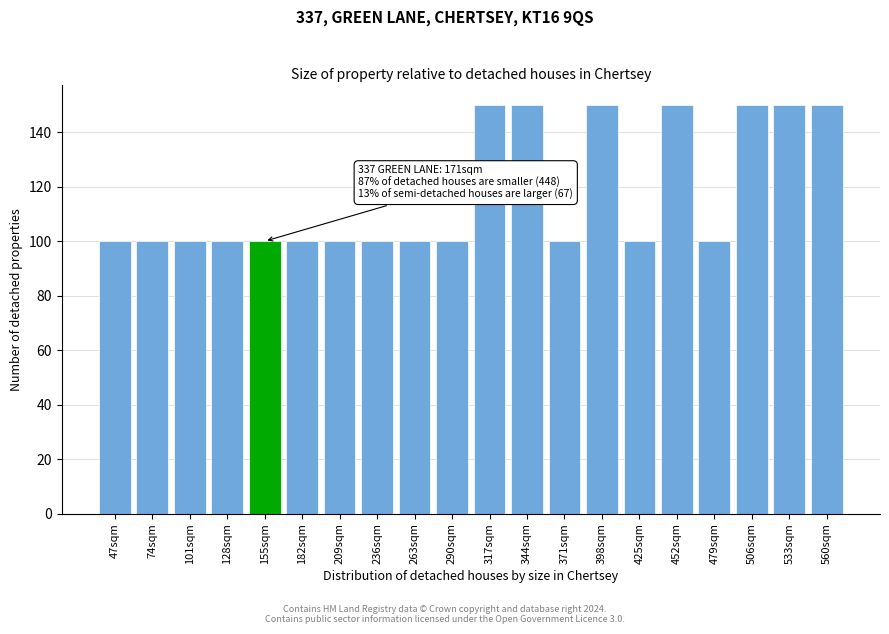

Reading right to left, what are all the values shown in this chart?

150	150	150	100	150	100	150	100	150	150	100	100	100	100	100	100	100	100	100	100